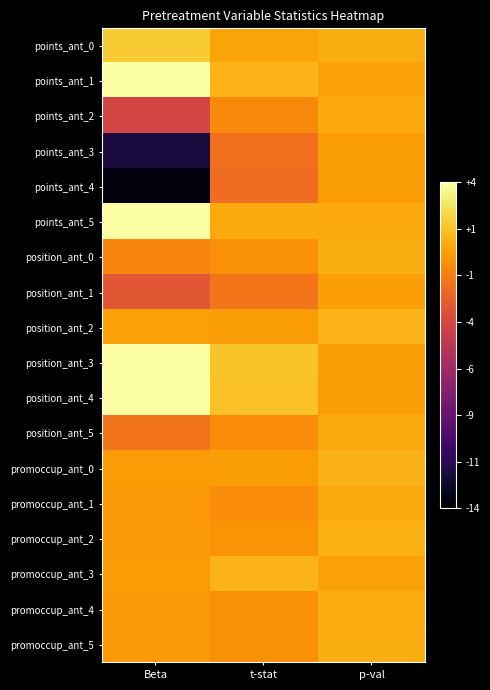

Which series has the largest range (max minus min)?

points_ant_4